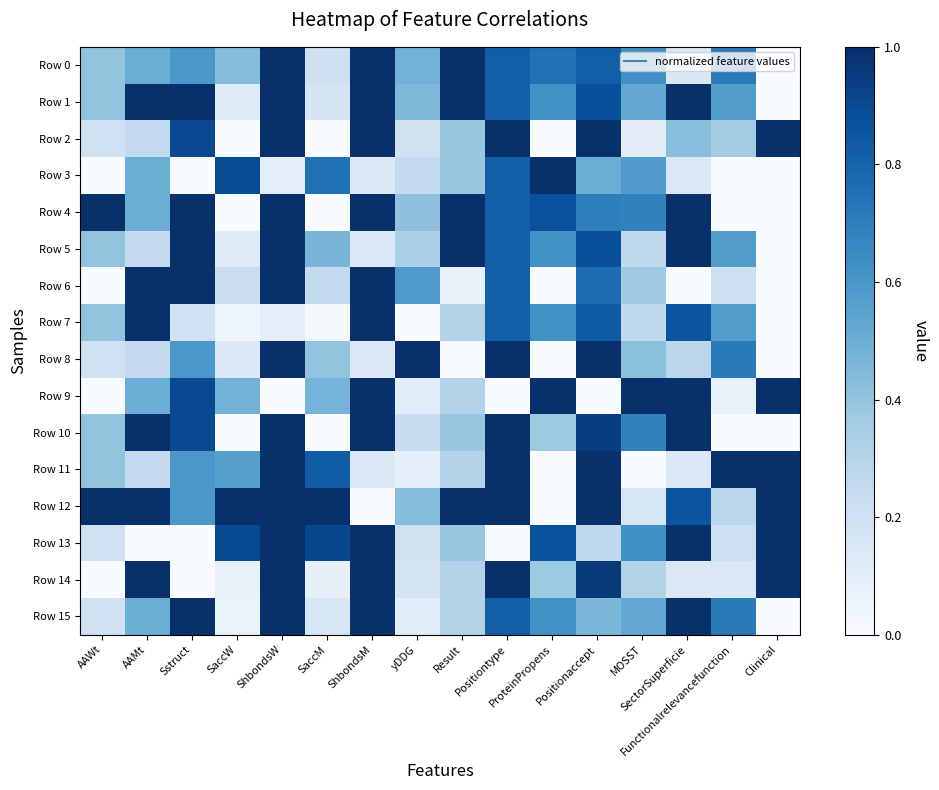

Which series has the largest total across all categories?

Row 12